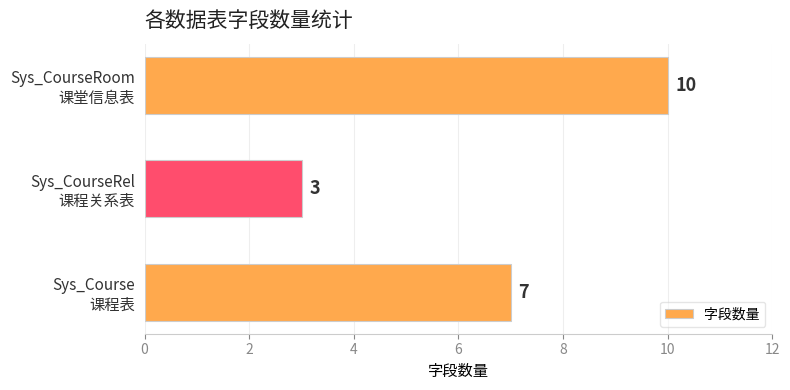

Reading bottom to top, what are all the values shown in this chart?

7	3	10